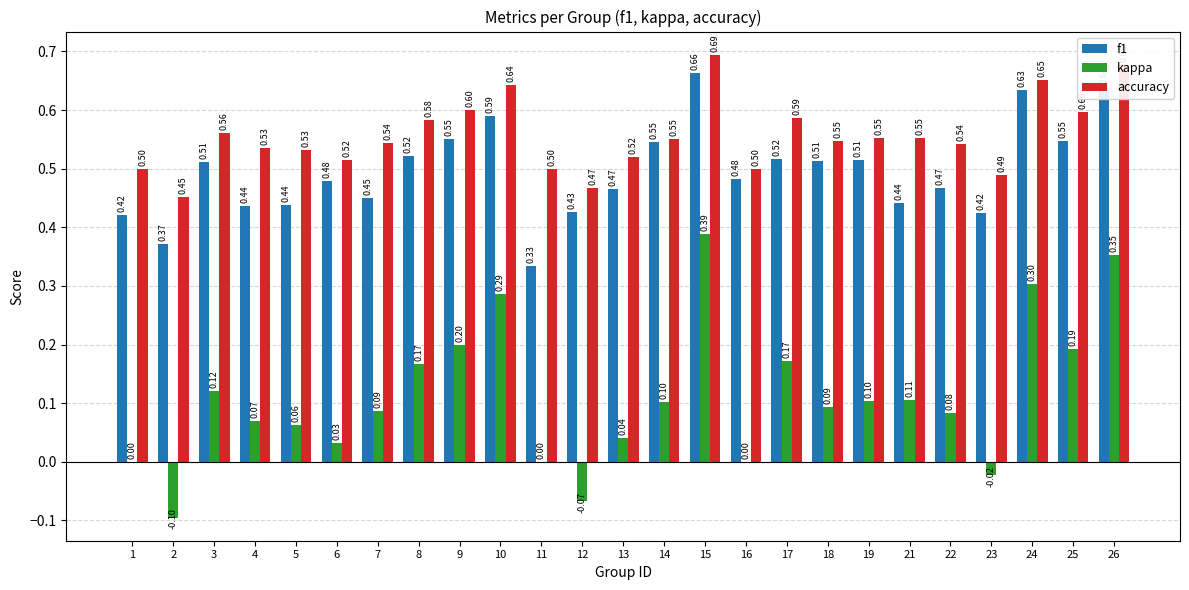

Read the kappa value at 7.

0.1